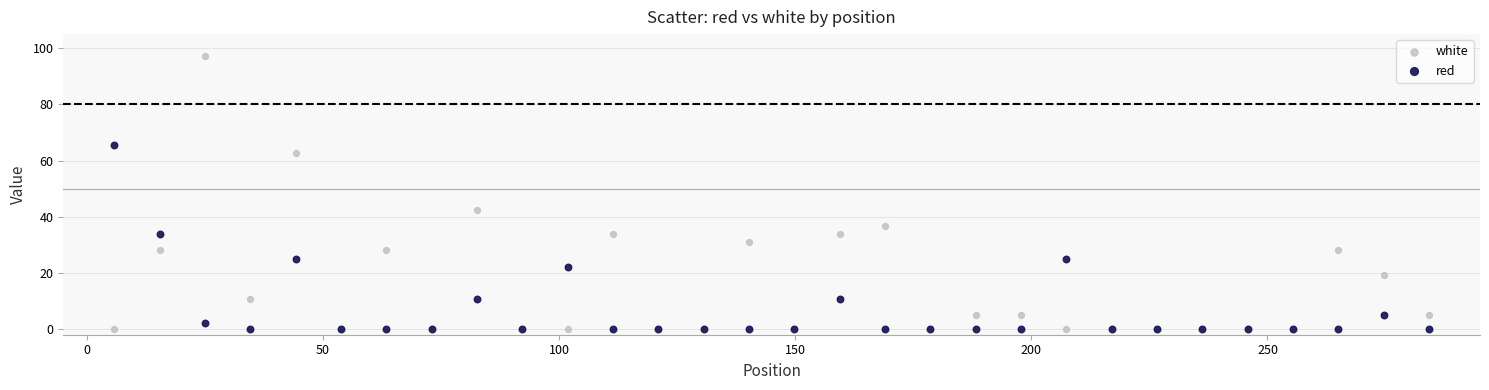

Which series has the widest spread of Y values?

white